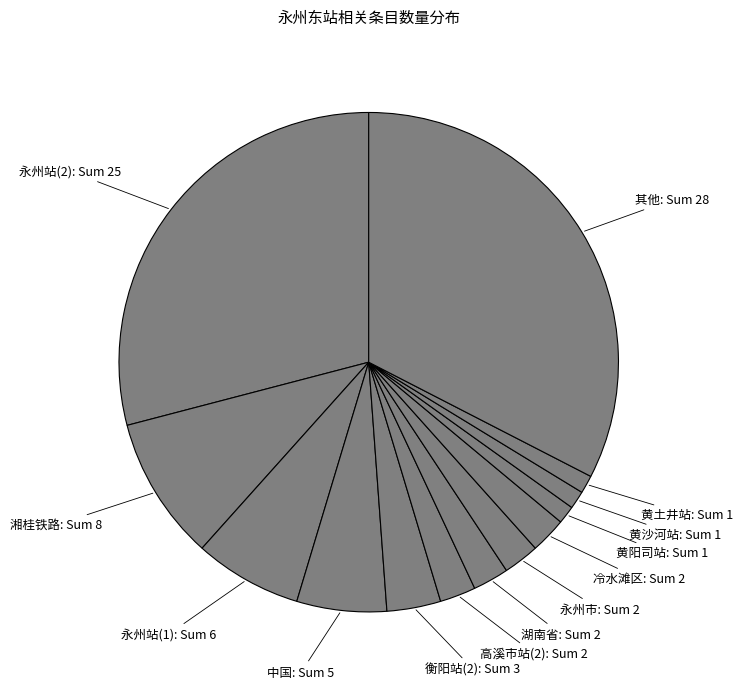

How many slices are in this pie chart?

13